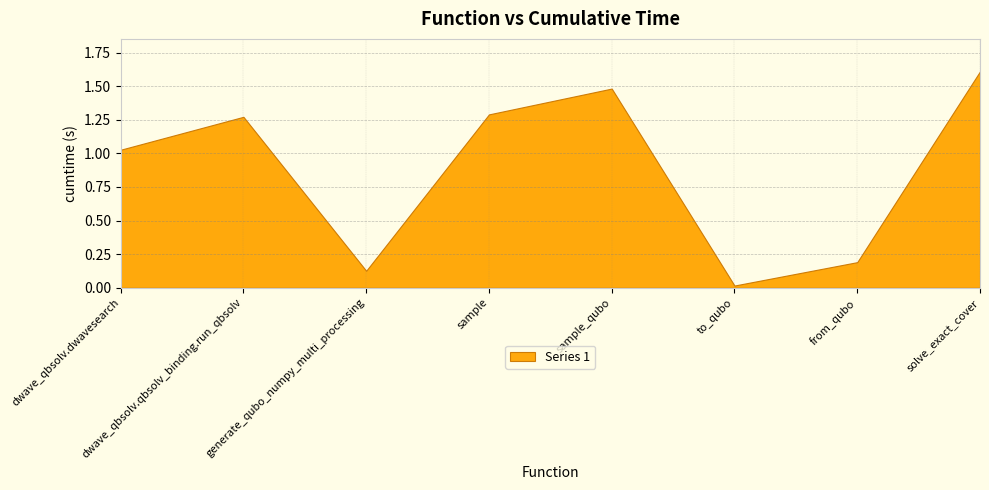

True or false: the data shows 1.3 at dwave_qbsolv.qbsolv_binding.run_qbsolv.

True